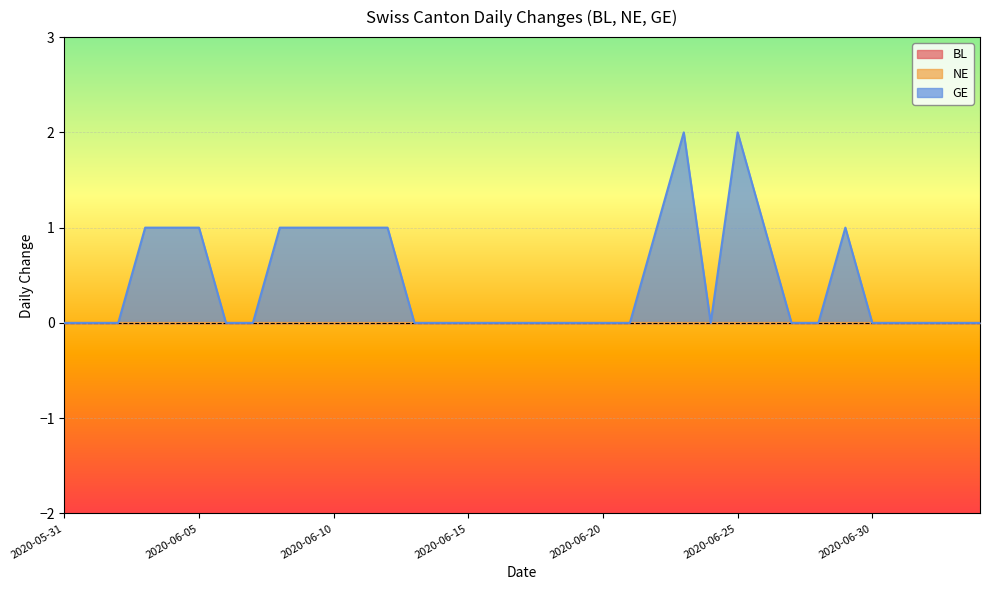

True or false: GE and NE intersect in this chart.

False